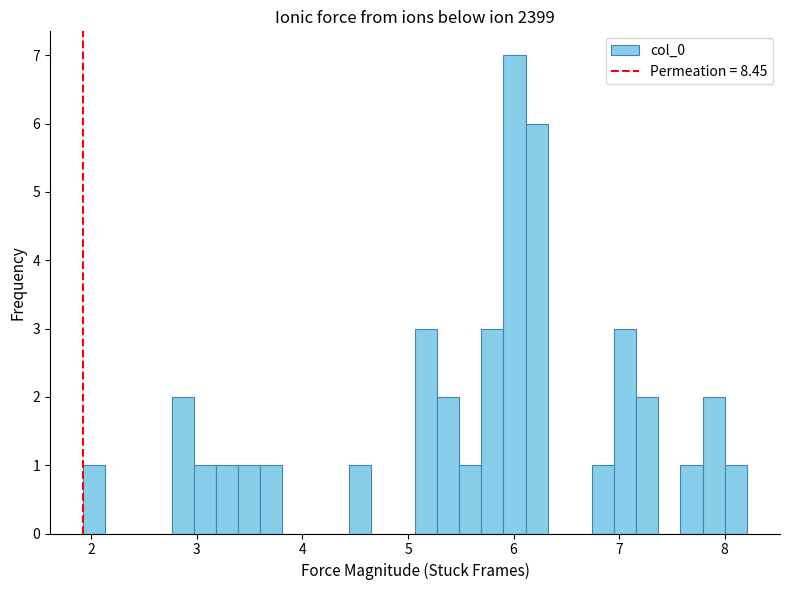

Read against the x-axis, roughly where is the centre of the tallest bar?

6.0